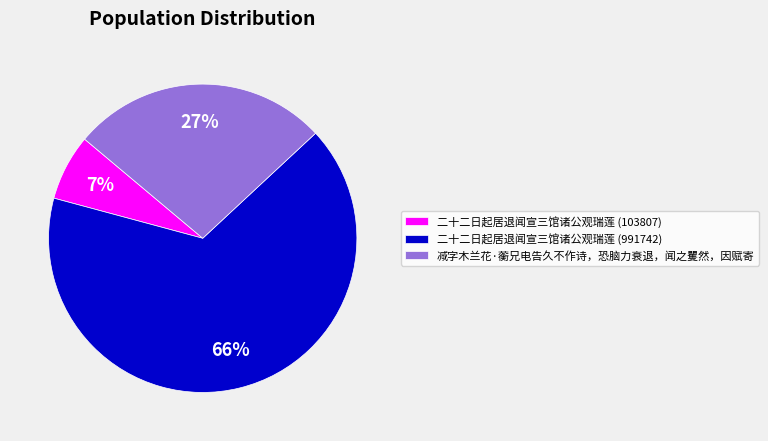

Which has a higher value, 二十二日起居退闻宣三馆诸公观瑞莲 (991742) or 二十二日起居退闻宣三馆诸公观瑞莲 (103807)?

二十二日起居退闻宣三馆诸公观瑞莲 (991742)